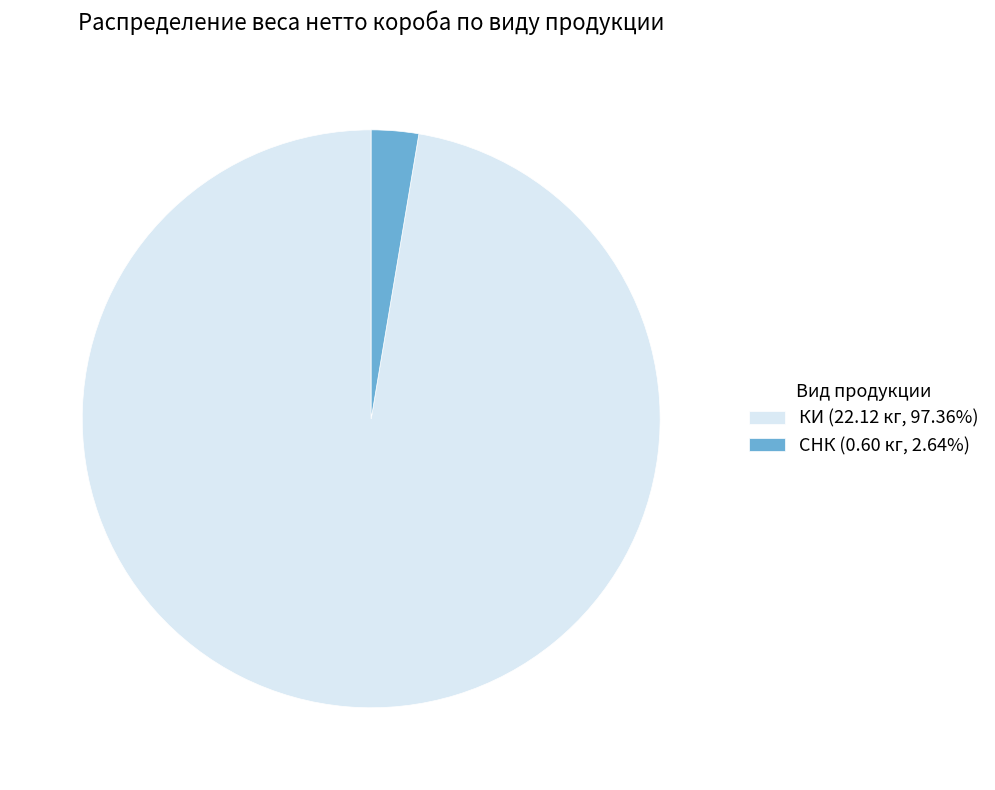

What is the ratio of the value at КИ (22.12 кг, 97.36%) to the value at СНК (0.60 кг, 2.64%)?

36.9